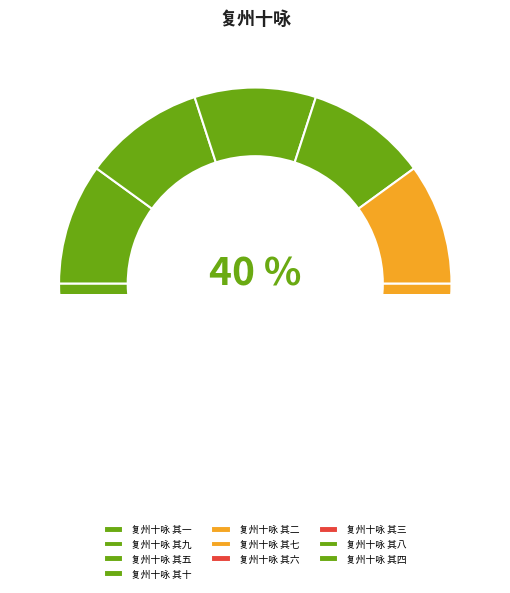

What is the smallest slice in the pie chart?

复州十咏 其一